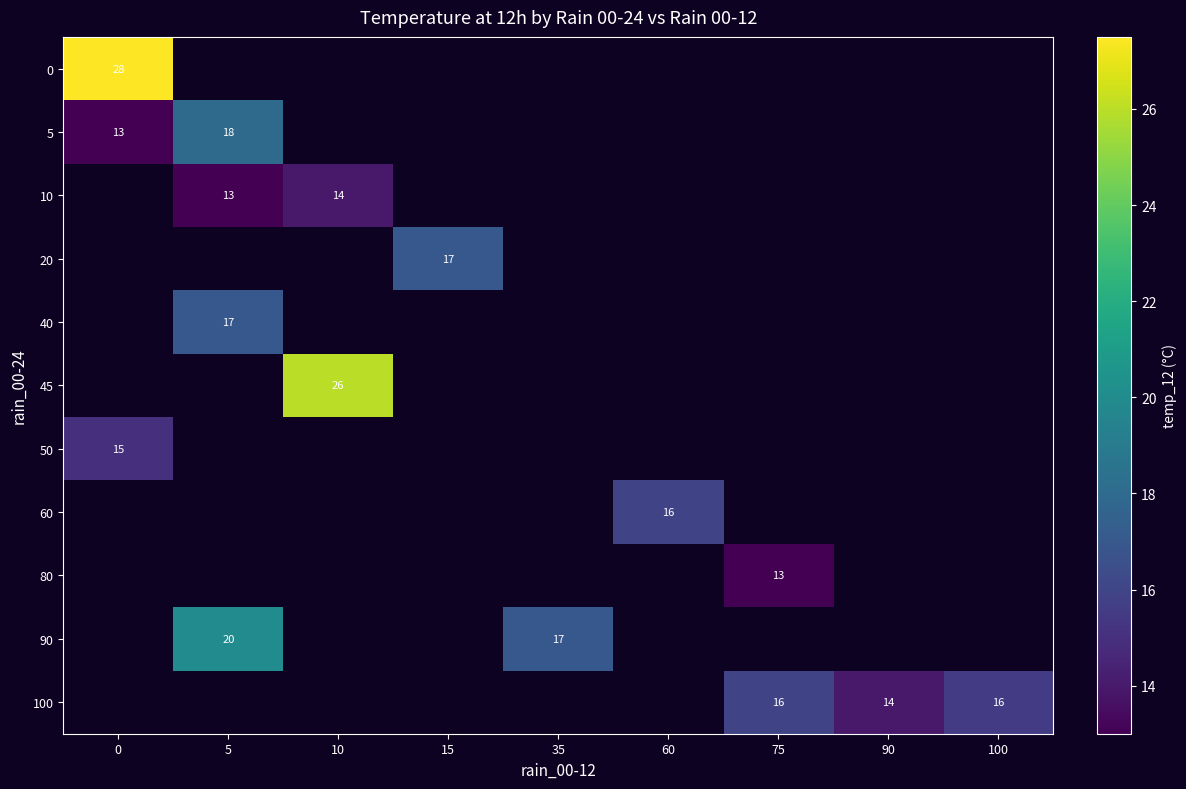

Is it true that row_10 equals 21.7 at 100?

False